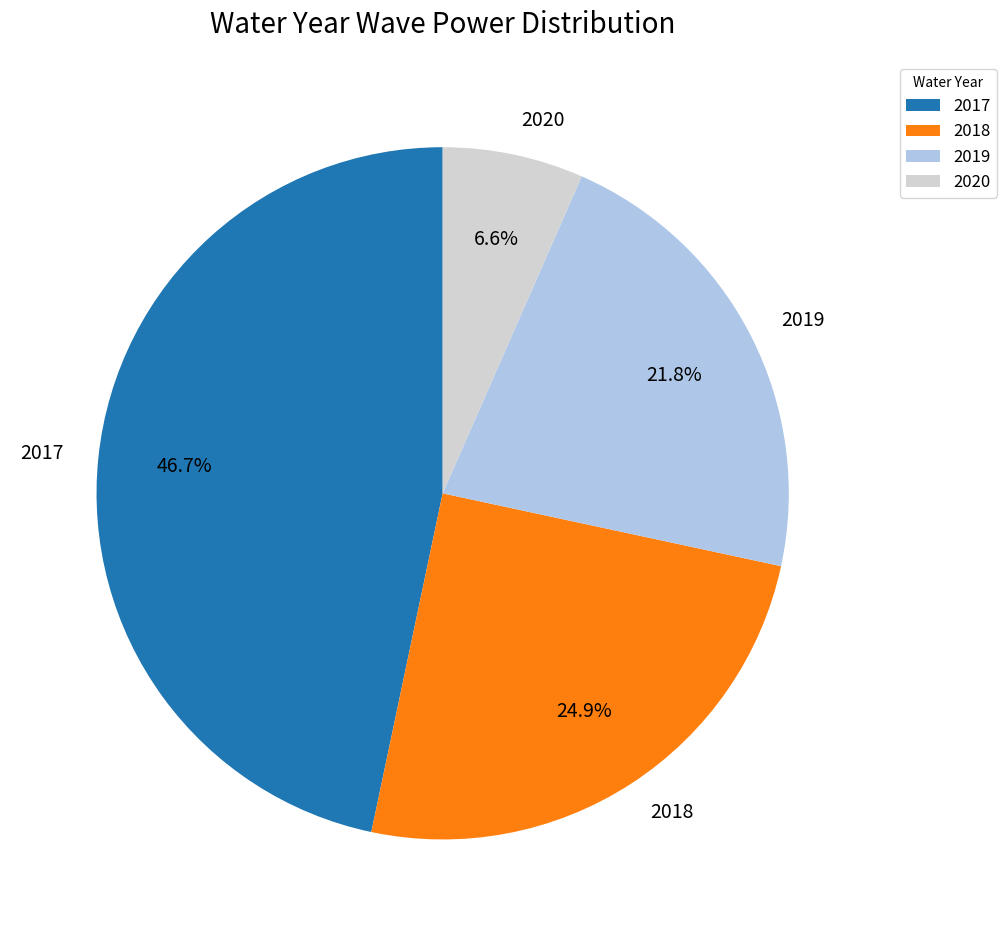

How many slices are in this pie chart?

4